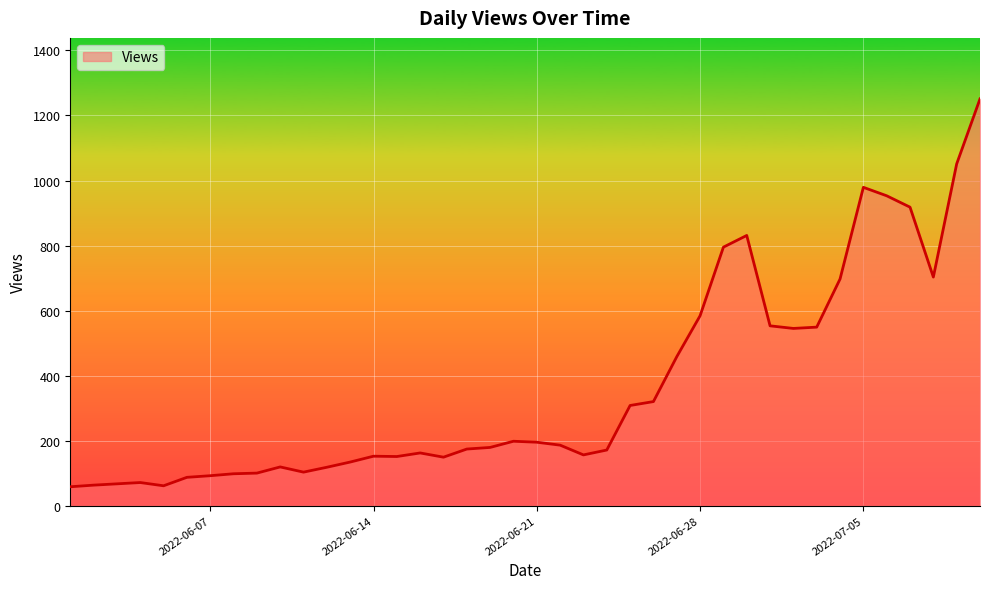

What is the greatest value displayed?

1251